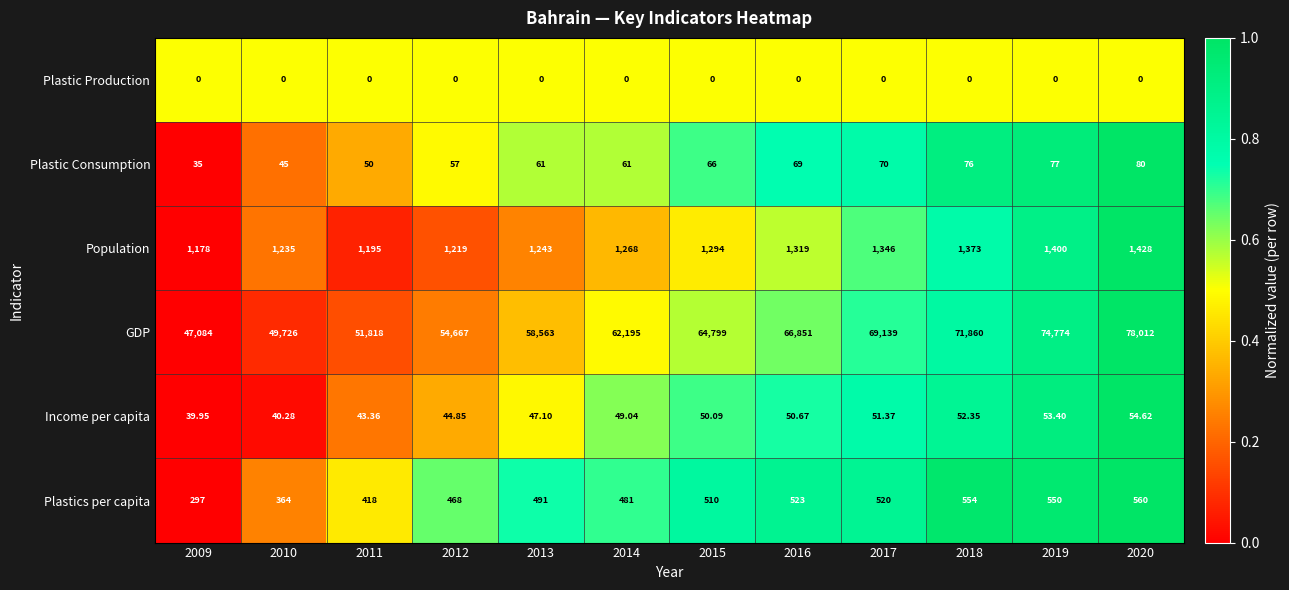

Which series has the largest range (max minus min)?

GDP